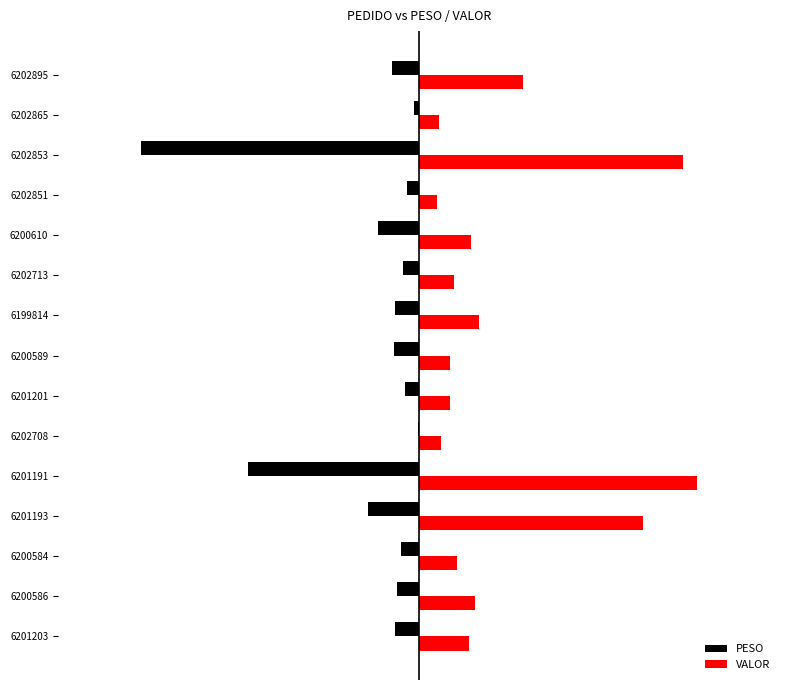

What are all the series names shown in the legend?

PESO, VALOR